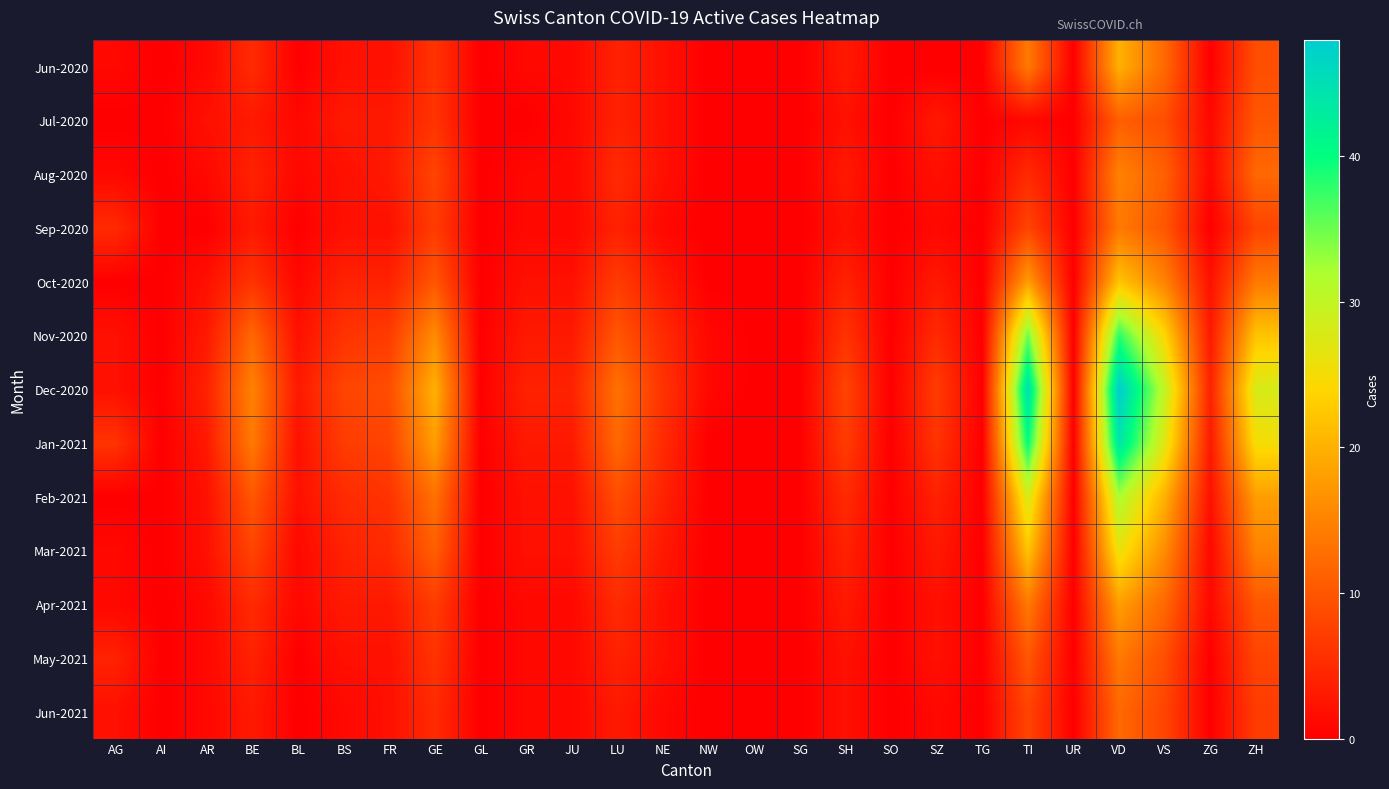

How many categories are shown in the chart?

26